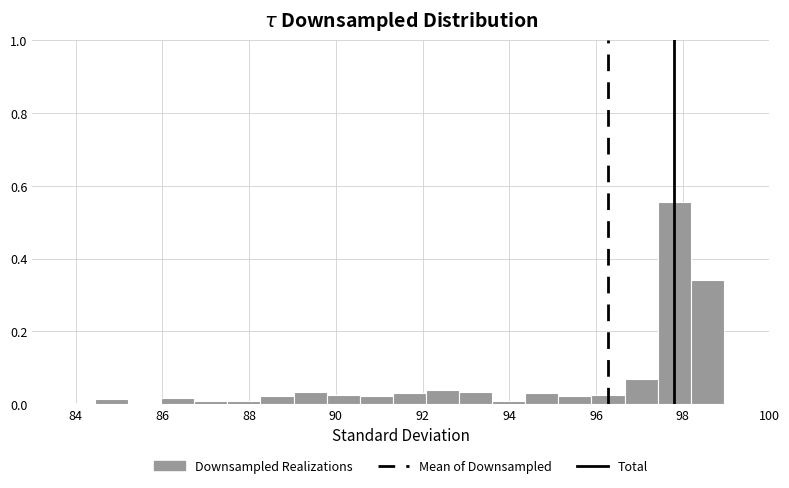

Read against the x-axis, roughly where is the centre of the tallest bar?

97.8